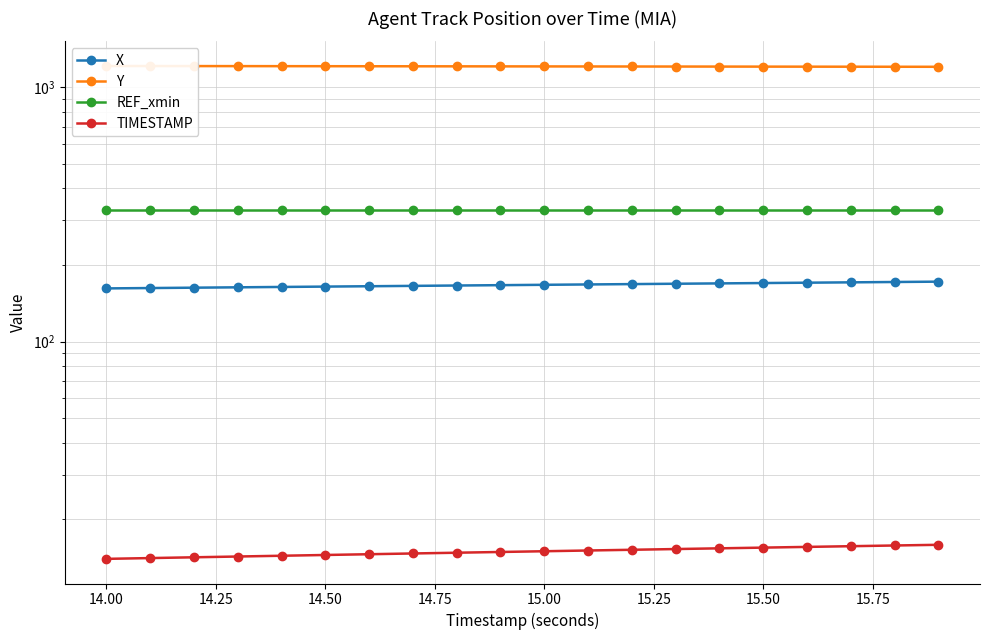

Reading left to right, transcribe all the data shown in this chart.

X: 161.8	162.3	162.9	163.4	163.9	164.5	165.0	165.5	166.1	166.6	167.1	167.7	168.2	168.8	169.3	169.8	170.4	170.9	171.4	172.0
Y: 1210.4	1210.0	1209.5	1209.0	1208.6	1208.1	1207.7	1207.2	1206.8	1206.3	1205.8	1205.4	1204.9	1204.5	1204.0	1203.6	1203.1	1202.7	1202.2	1201.7
REF_xmin: 329.1	329.1	329.1	329.1	329.1	329.1	329.1	329.1	329.1	329.1	329.1	329.1	329.1	329.1	329.1	329.1	329.1	329.1	329.1	329.1
TIMESTAMP: 14.0	14.1	14.2	14.3	14.4	14.5	14.6	14.7	14.8	14.9	15.0	15.1	15.2	15.3	15.4	15.5	15.6	15.7	15.8	15.9